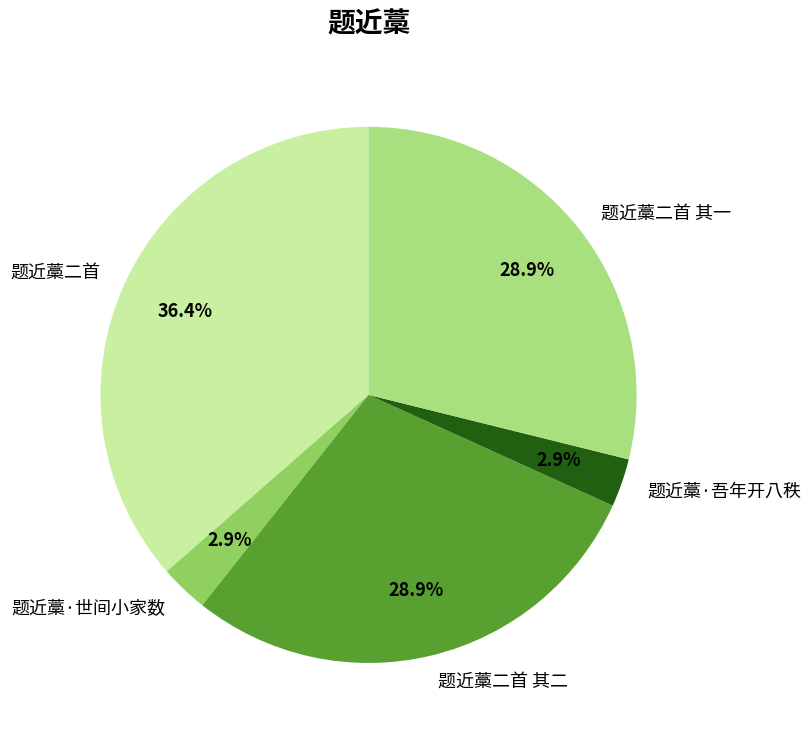

To the nearest percent, what is the average slice percentage?

20%